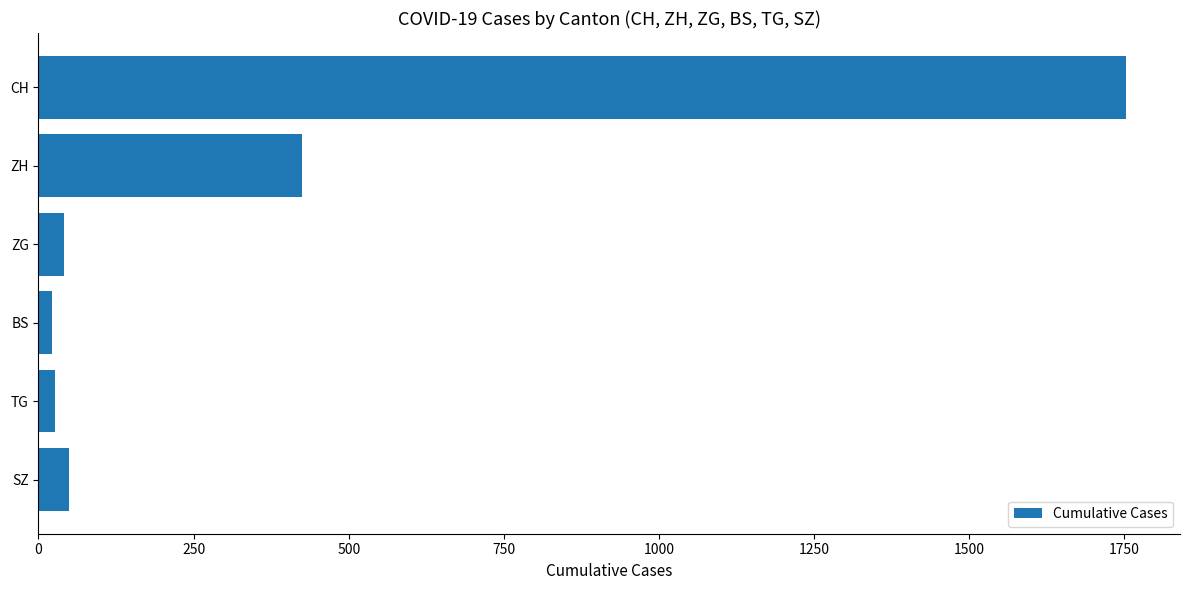

How many data points are less than 49?

3